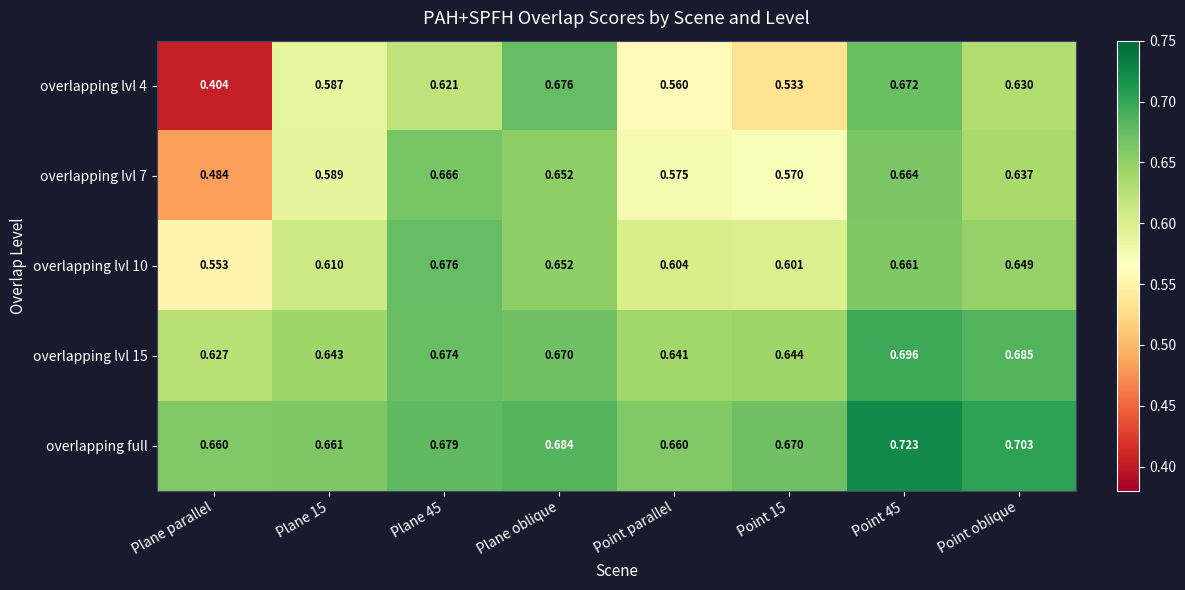

At which label is overlapping lvl 7 closest to 0?

Plane parallel